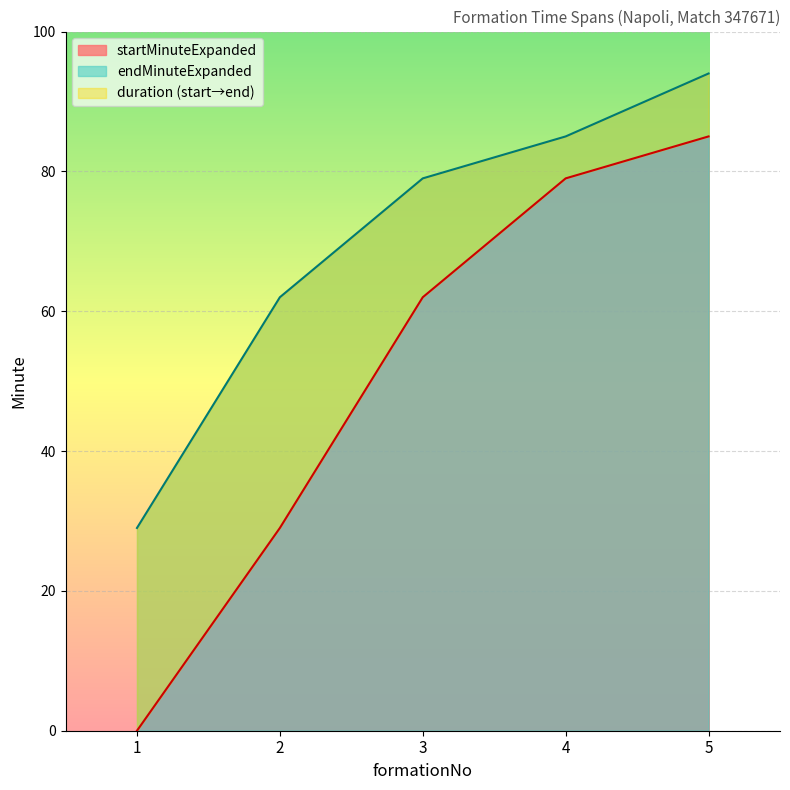

Reading left to right, what are all the values shown in this chart?

startMinuteExpanded: 1=0	2=29	3=62	4=79	5=85
endMinuteExpanded: 1=29	2=62	3=79	4=85	5=94